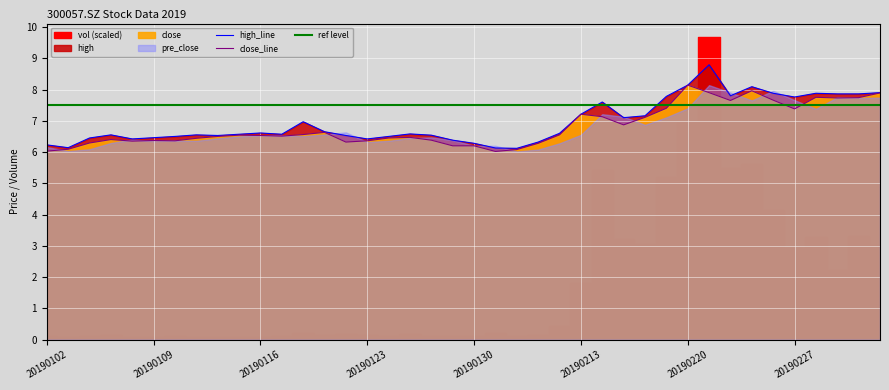

The value of close at 20190227 is 12.6. True or false?

False